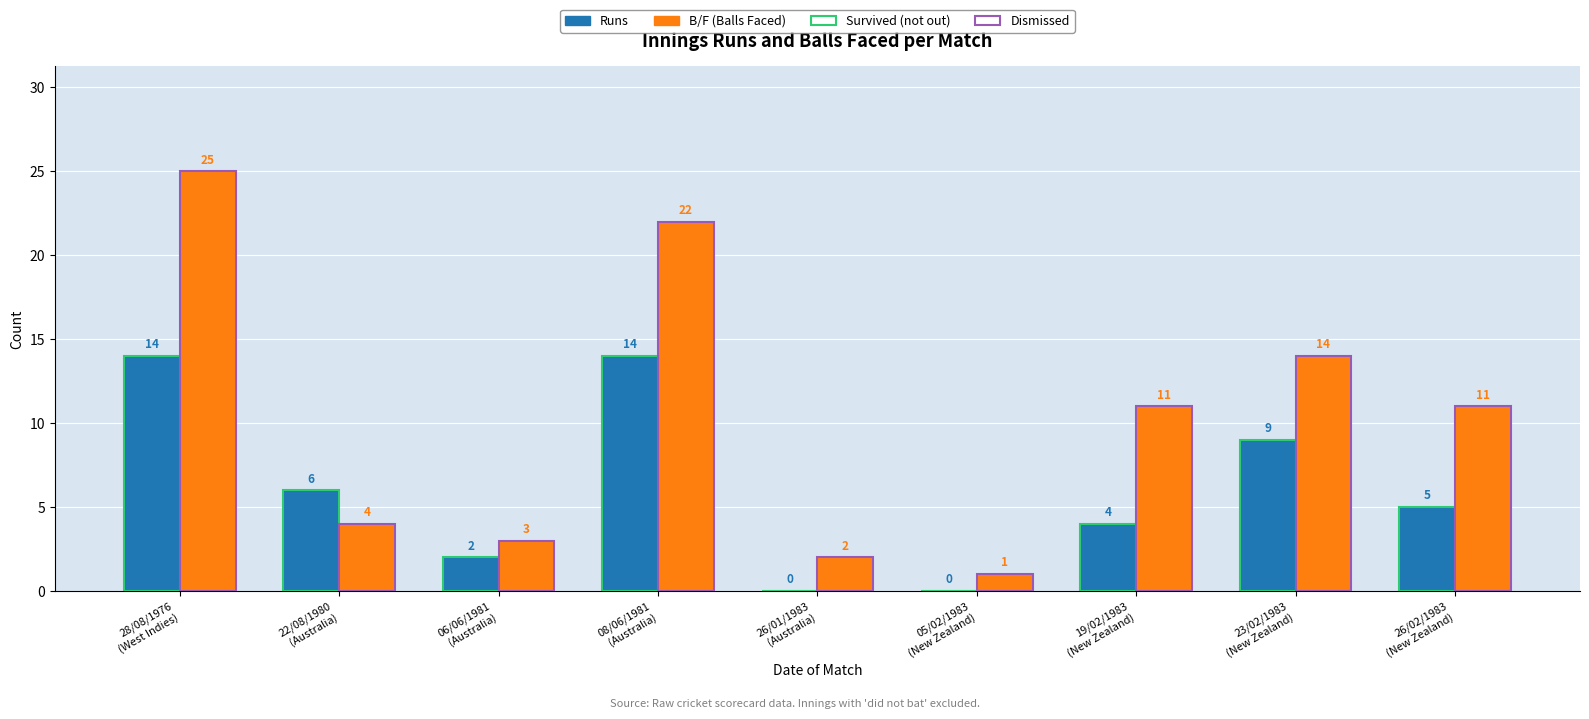

What is the maximum value shown in the chart?

25